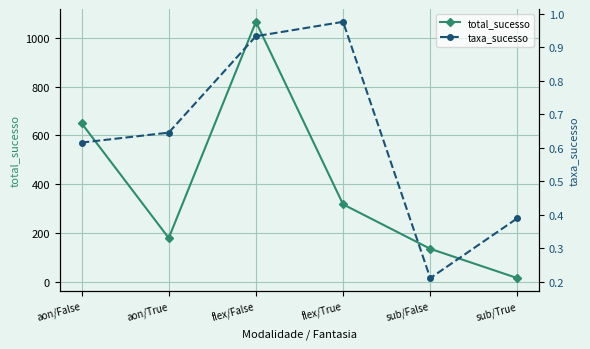

What is the label of the 5th point from the right?

aon/True